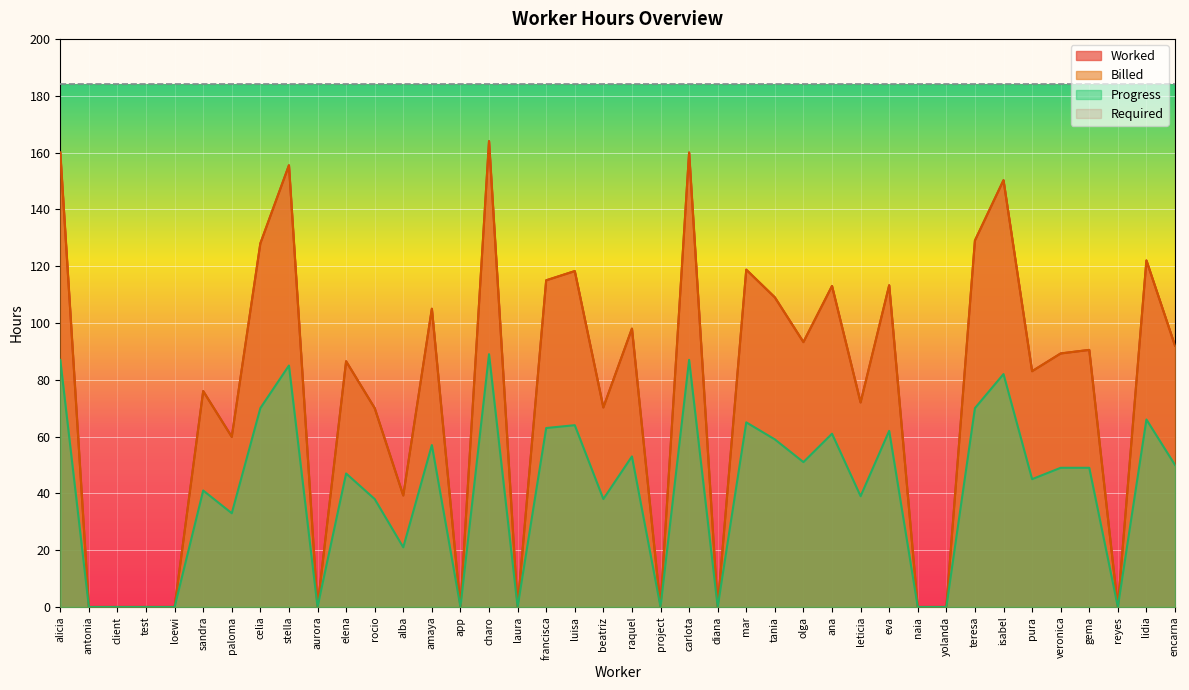

The Progress series shows 0.0 at aurora. True or false?

True